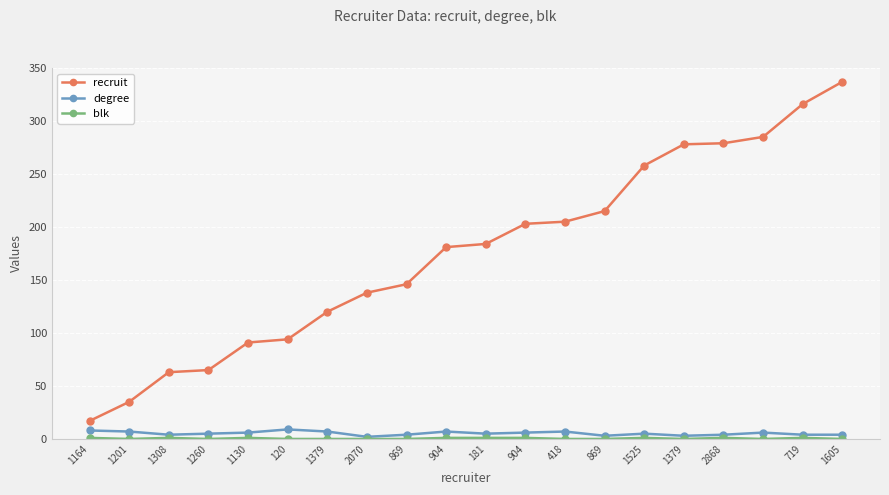

What is the lowest value of the recruit series?

17